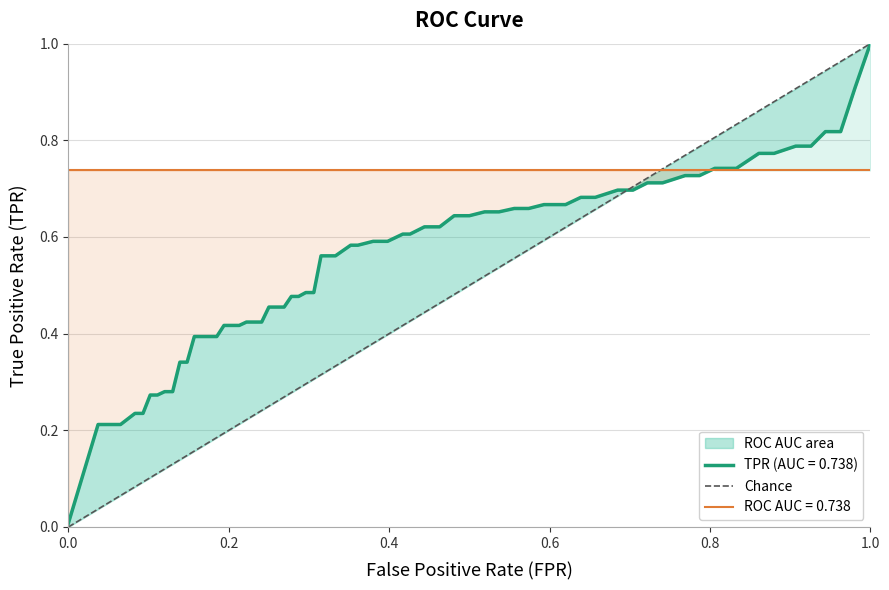

What is the greatest value displayed?

1